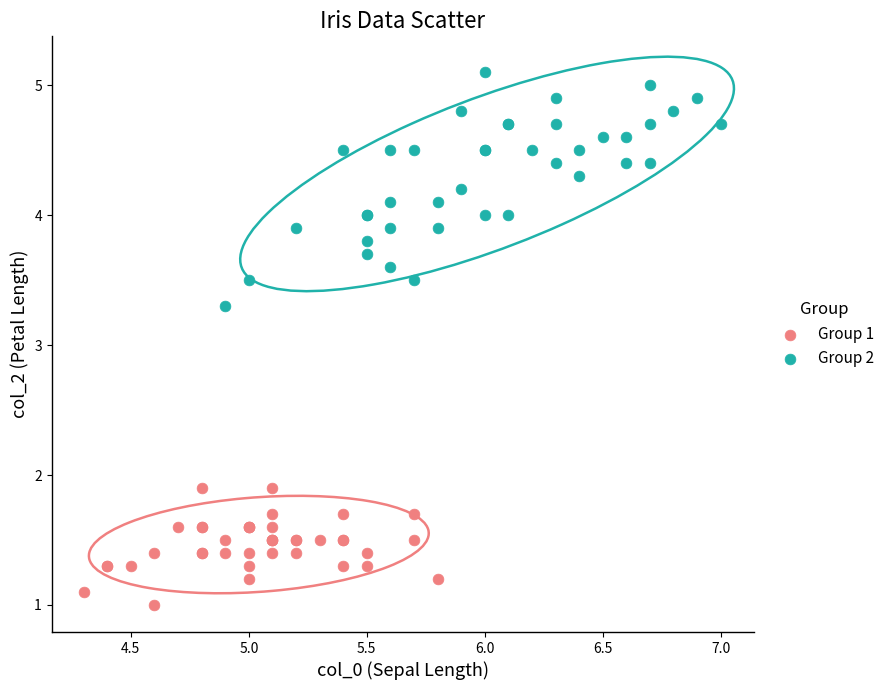

Which series reaches the maximum Y coordinate?

Group 2